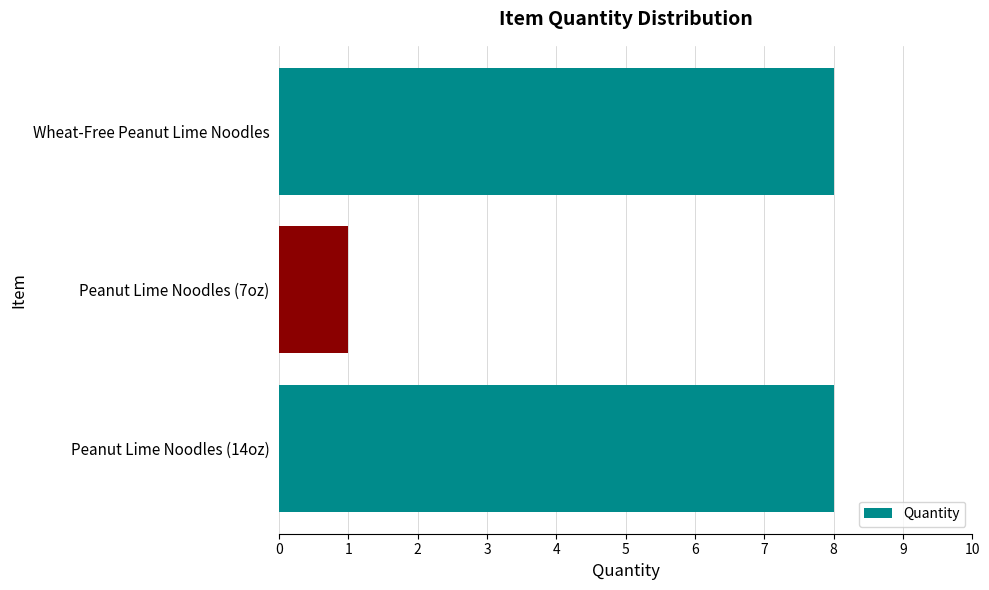

Are the bars horizontal?

Yes